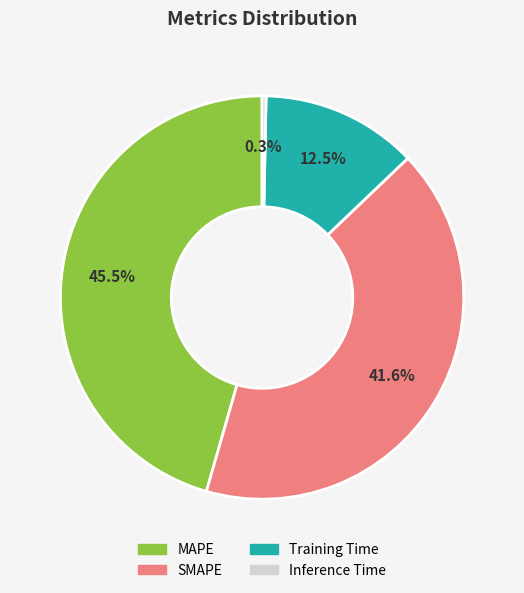

Rank the categories by value from highest to lowest.

MAPE, SMAPE, Training Time, Inference Time